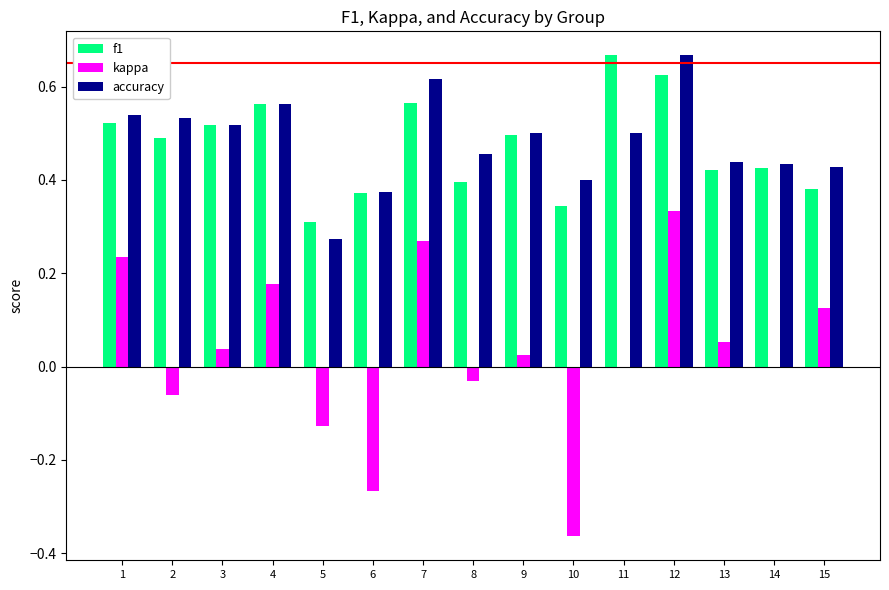

At which category is the sum across all series the highest?

12